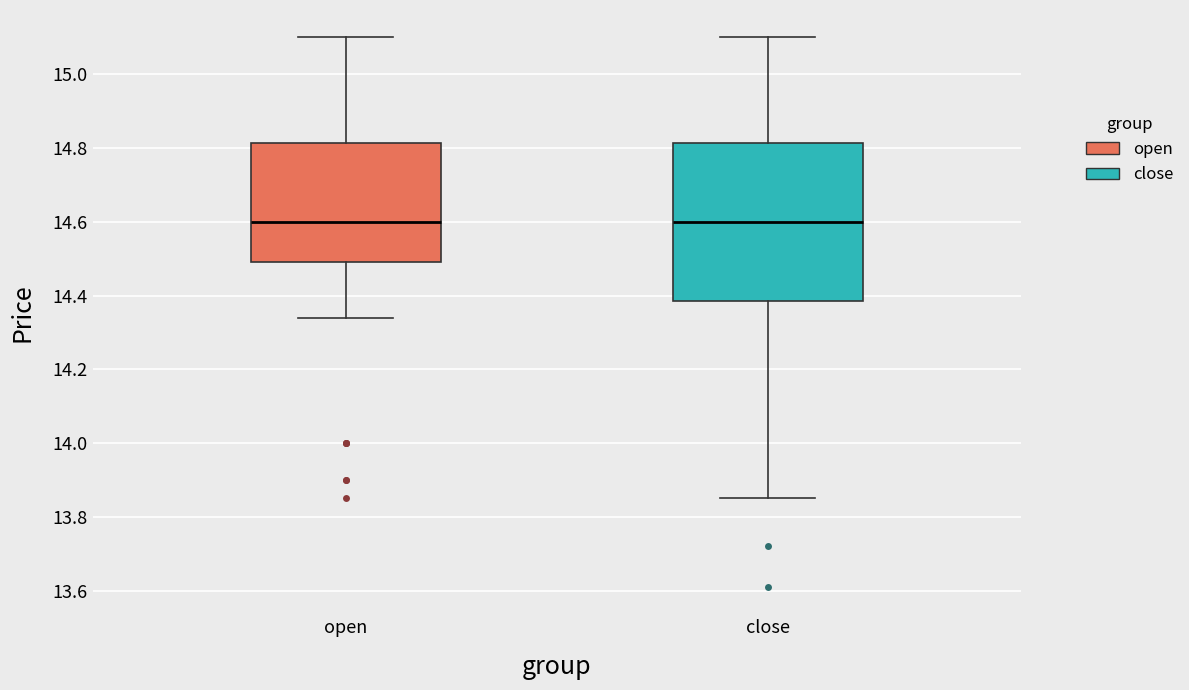

Where does the lower whisker of the box for close end on the y-axis? The values are not printed on the chart, so give them approximately, as read against the axis.

13.86